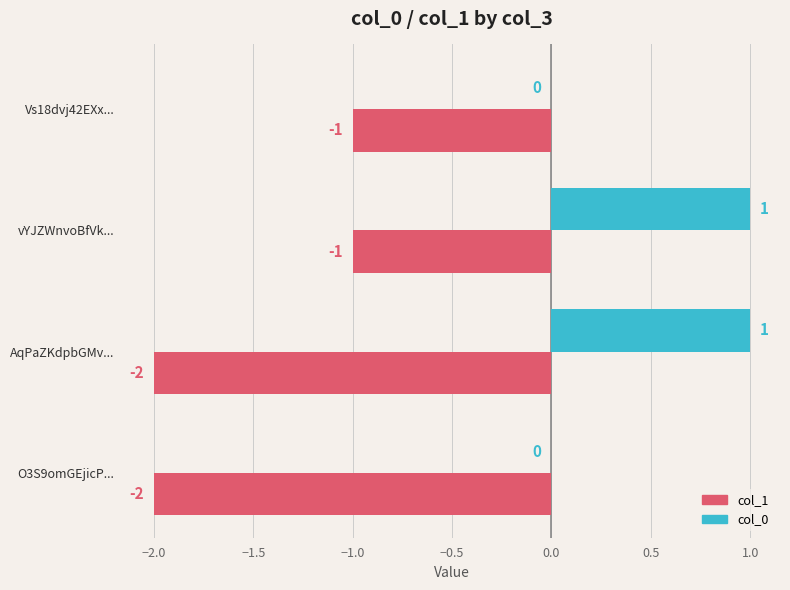

Between AqPaZKdpbGMv... and O3S9omGEjicP..., which series saw the biggest shift?

col_0